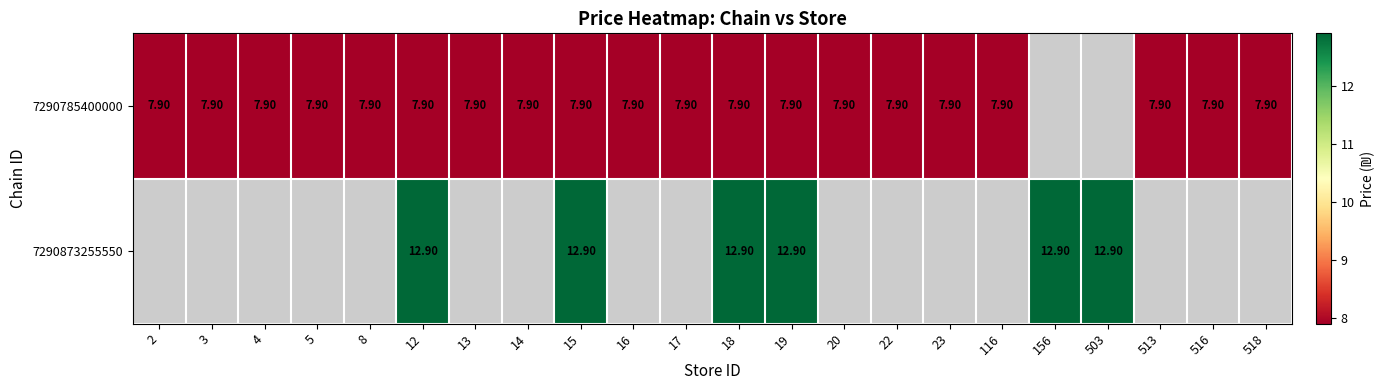

Which series has the widest spread of values?

7290785400000